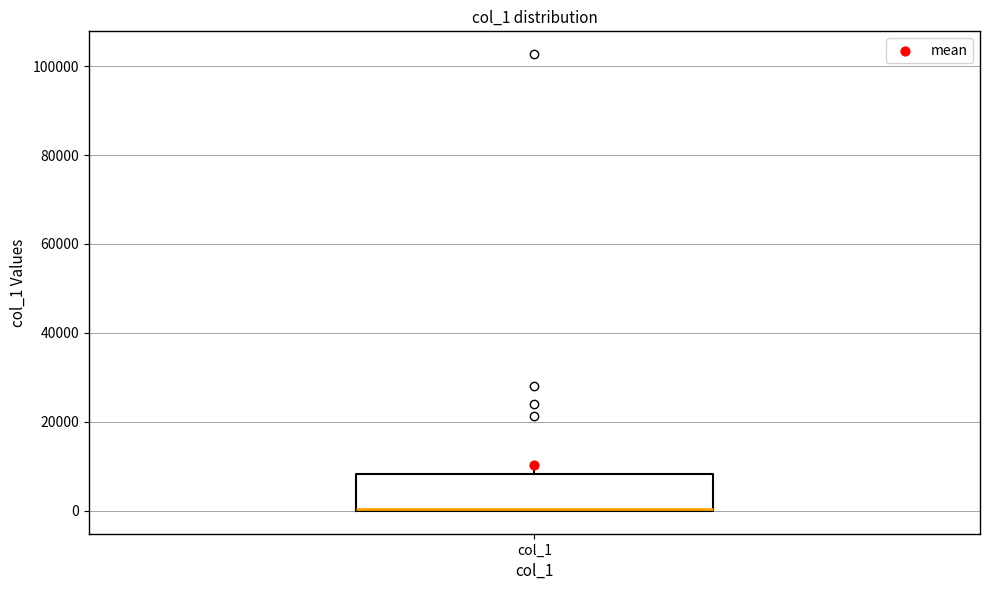

Read this box plot against the y-axis: the position of the median line, the range covered by the box, and the ends of both whiskers. The values are not printed on the chart, so give them approximately, as read against the axis.

median 0 (drawn on the box's lower edge), box 0 to 8000, whiskers 0 to 8000 (just above the box's upper edge)